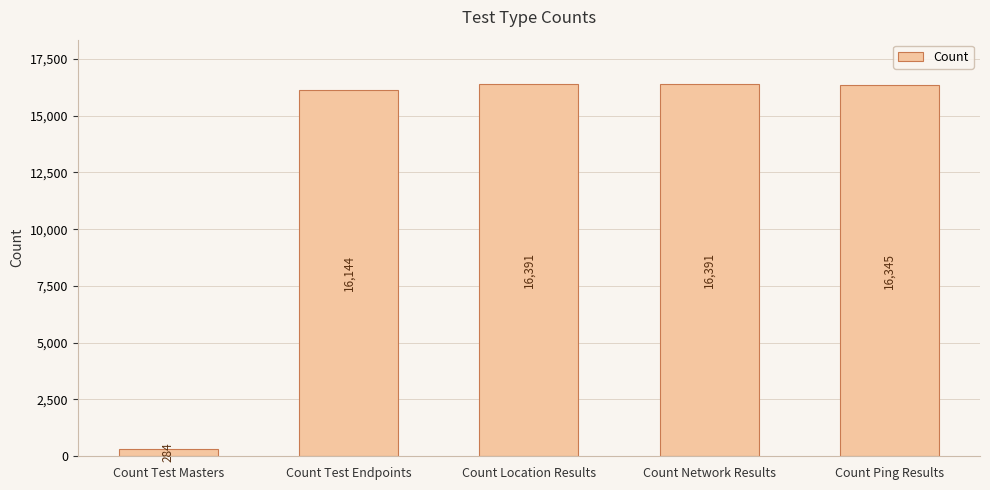

Count the number of data series in this chart.

1